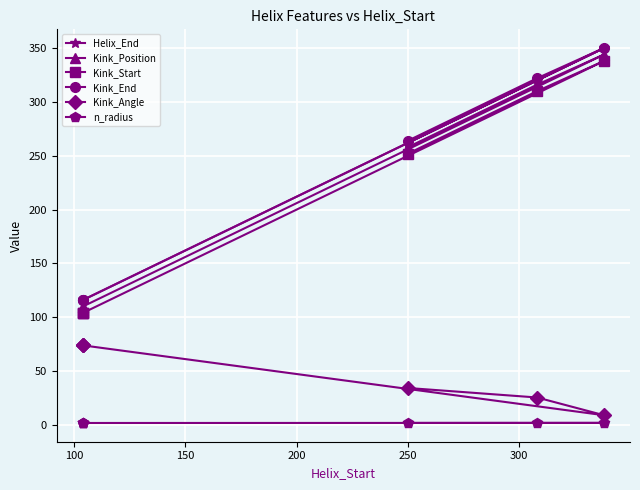

List the series in order of their peak value, lowest first.

n_radius, Kink_Angle, Kink_Start, Kink_Position, Helix_End, Kink_End